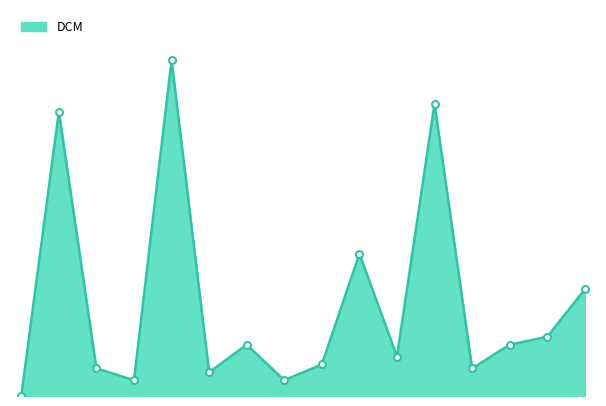

How many lines are shown in the chart?

1